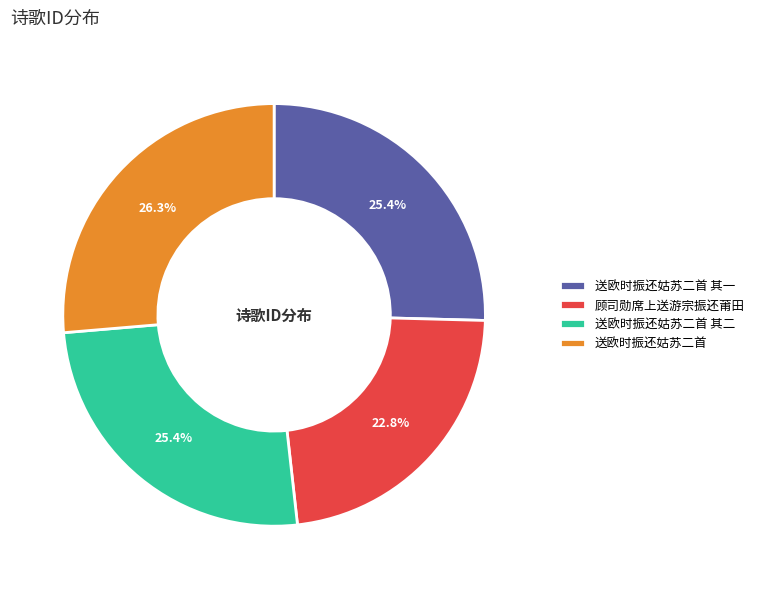

What portion of the pie excludes 顾司勋席上送游宗振还莆田?

77.2%